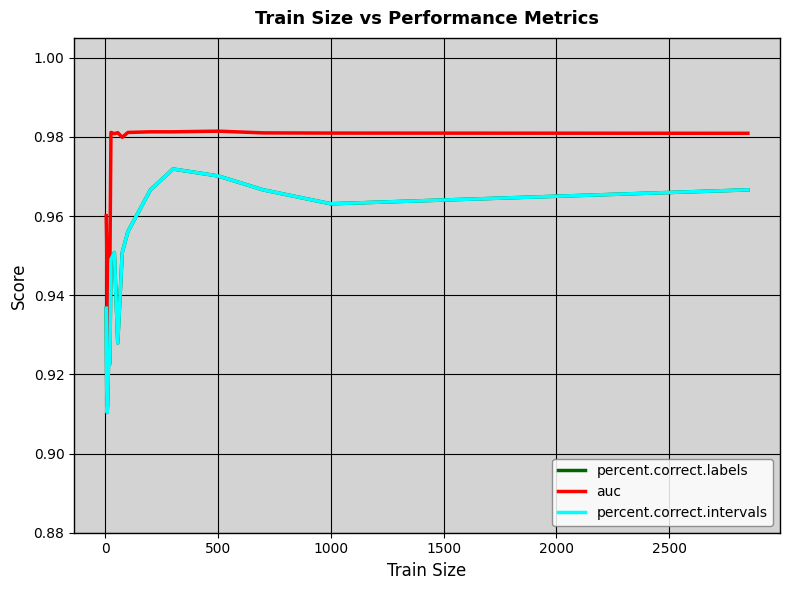

Does the chart have visible grid lines?

Yes